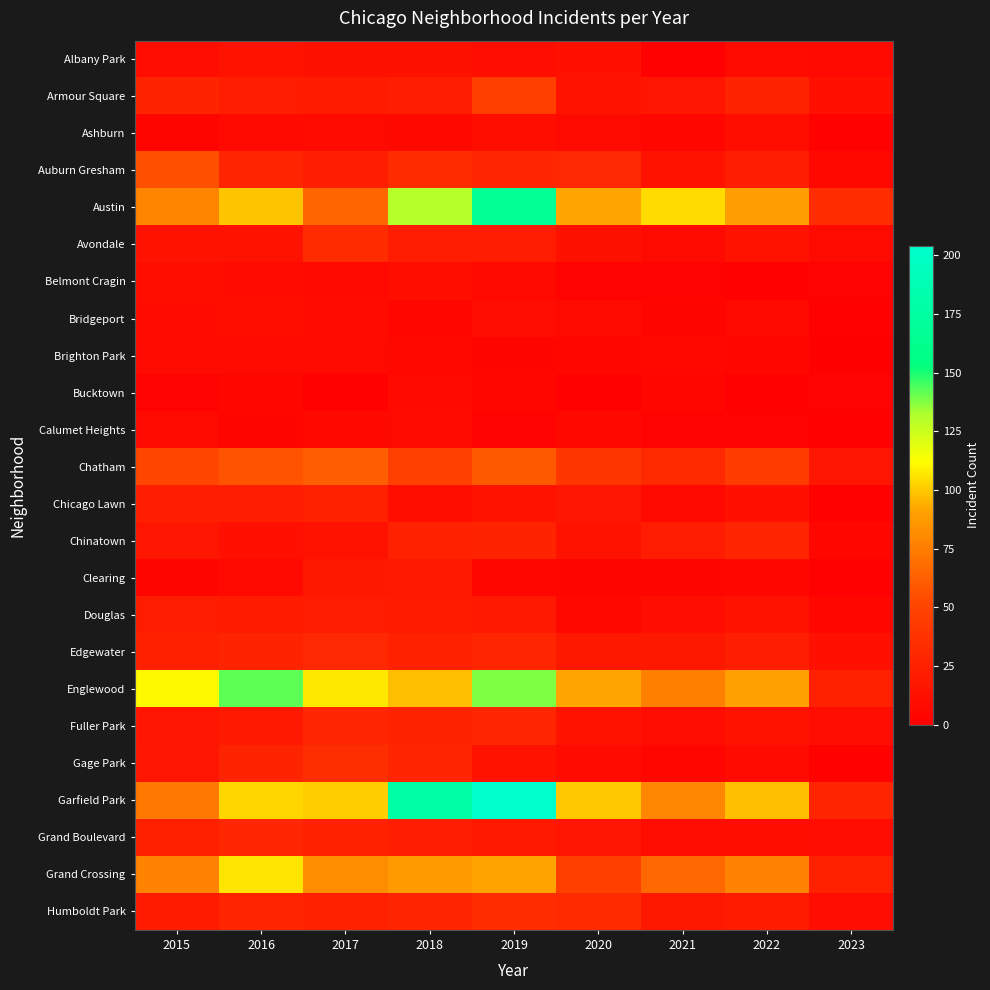

At how many categories does at least one series exceed 169?

2